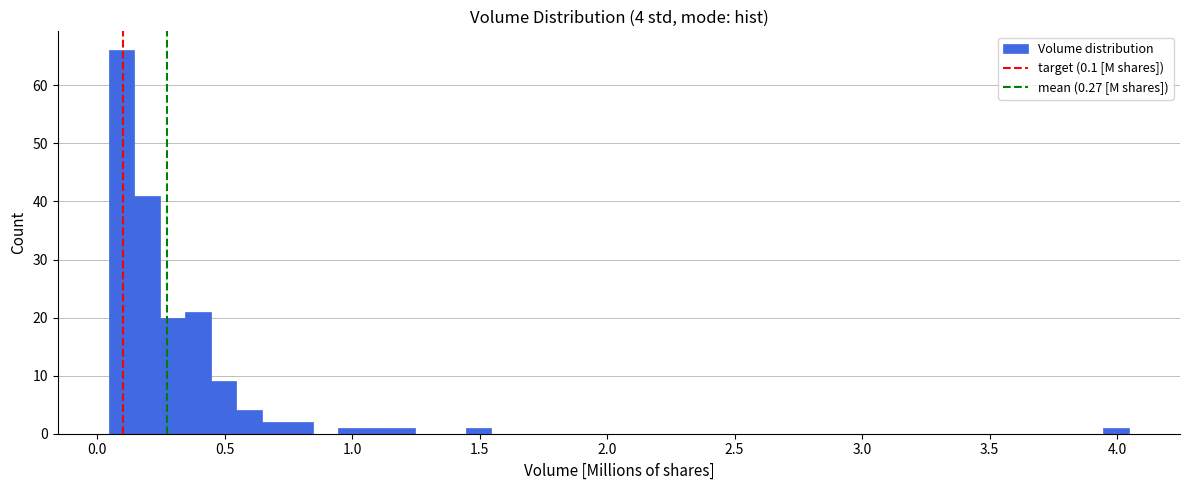

Read against the x-axis, roughly where is the centre of the tallest bar?

0.10